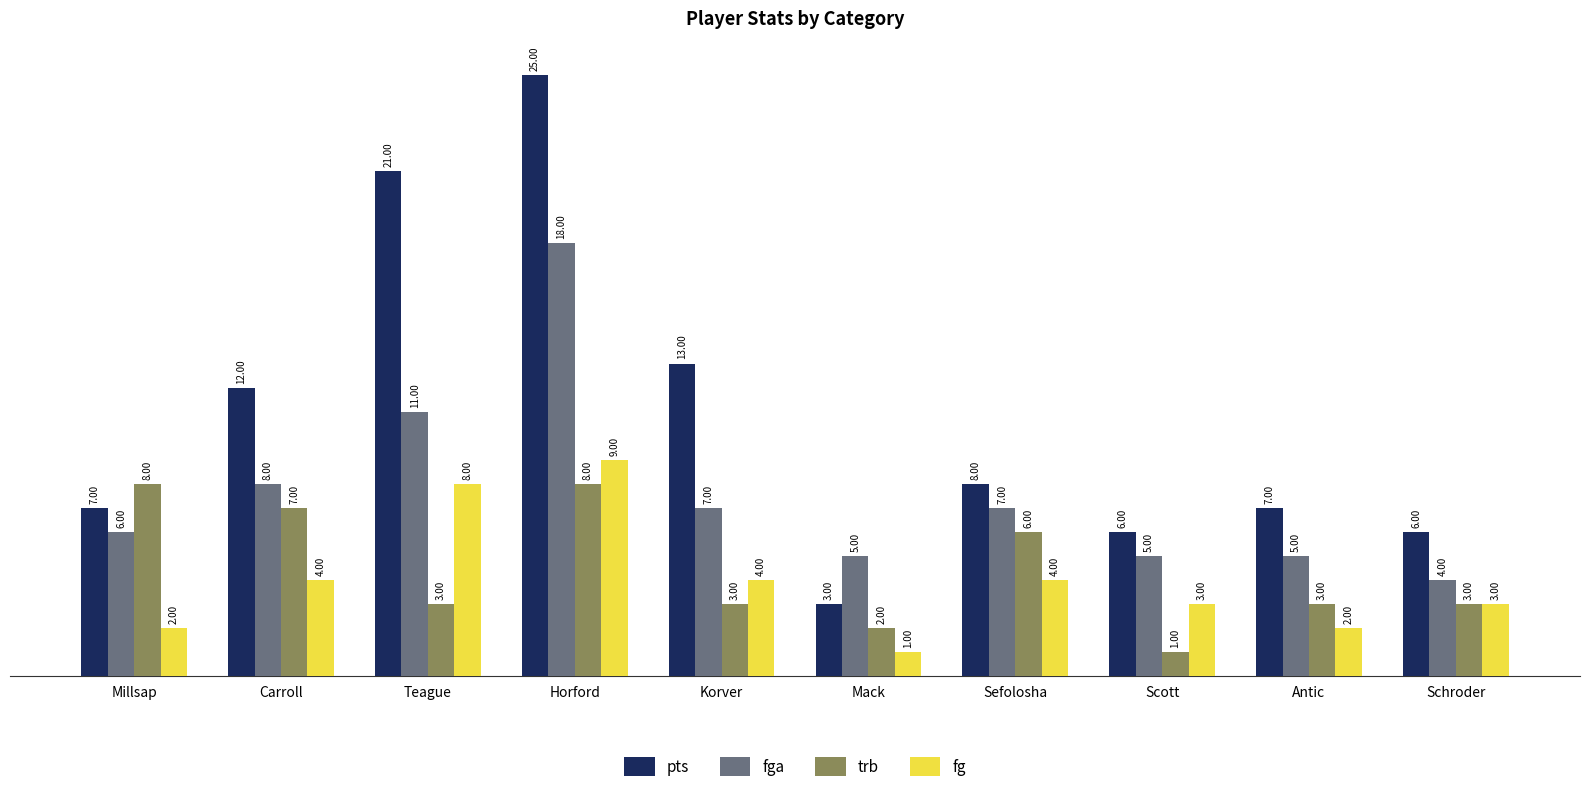

What is the label of the 7th bar from the right?

Horford